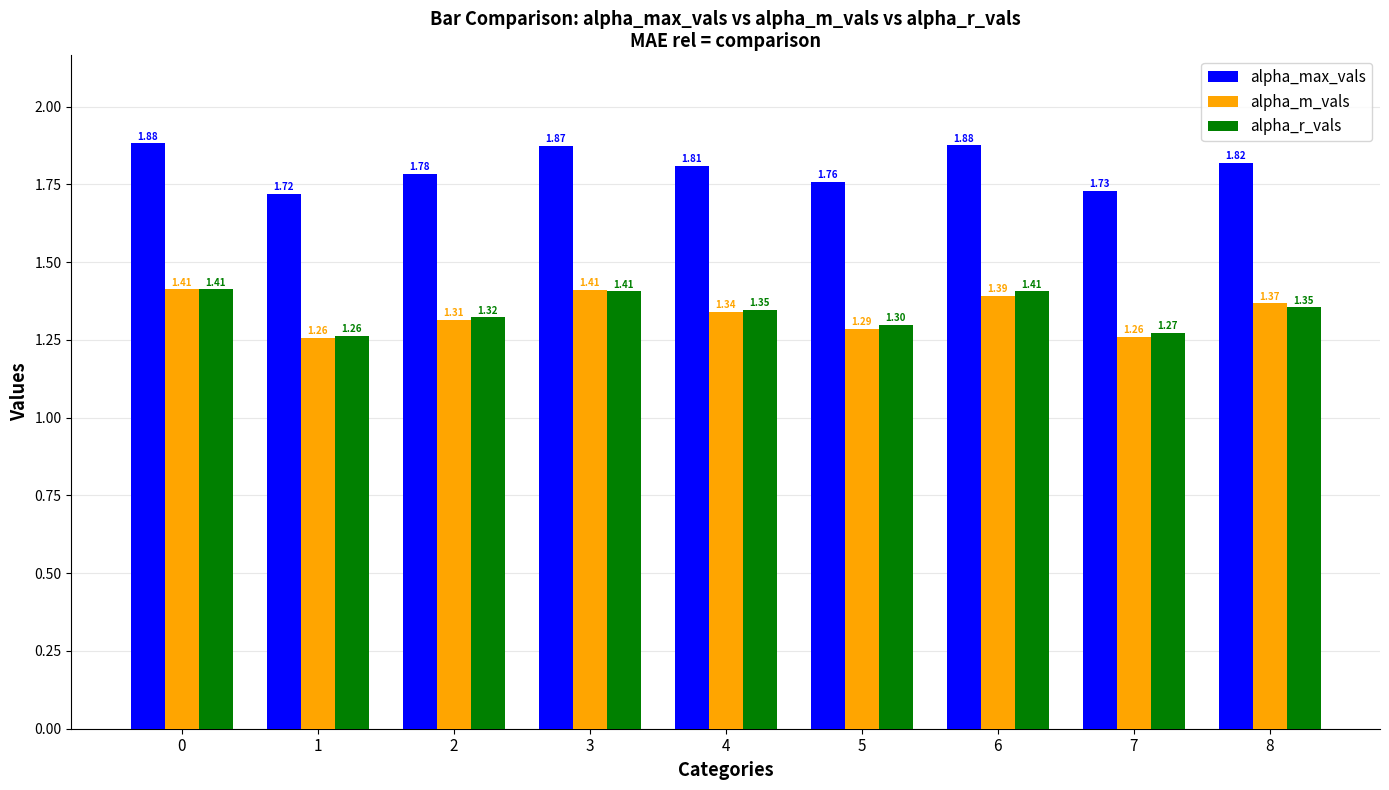

Which series has the largest total across all categories?

alpha_max_vals